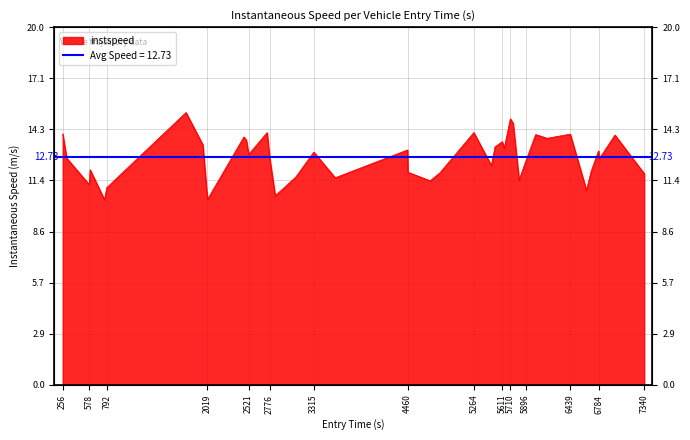

What is the difference between the second highest and second lowest values?

4.5